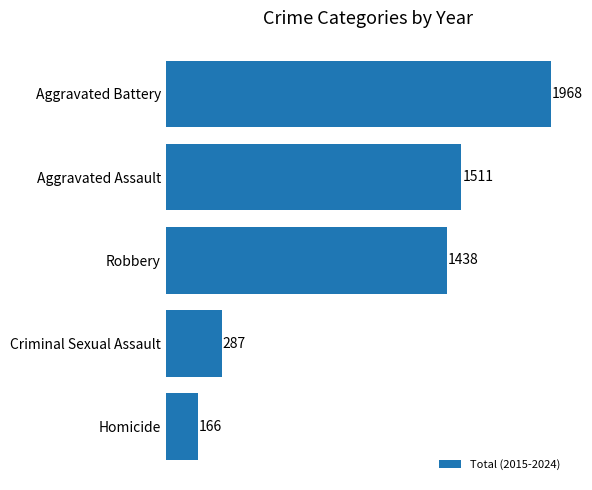

What is the maximum value shown in the chart?

1968